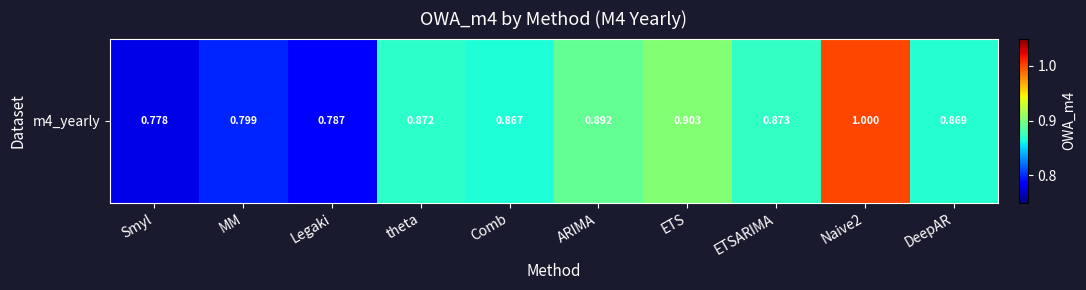

Which category has the lowest value across all series?

Smyl